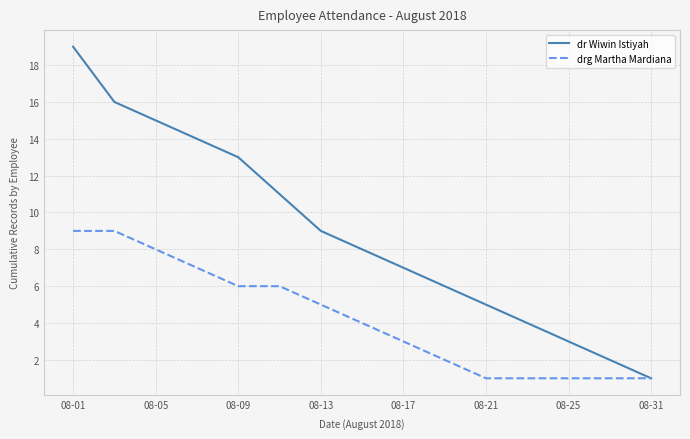

What is the greatest value displayed?

19